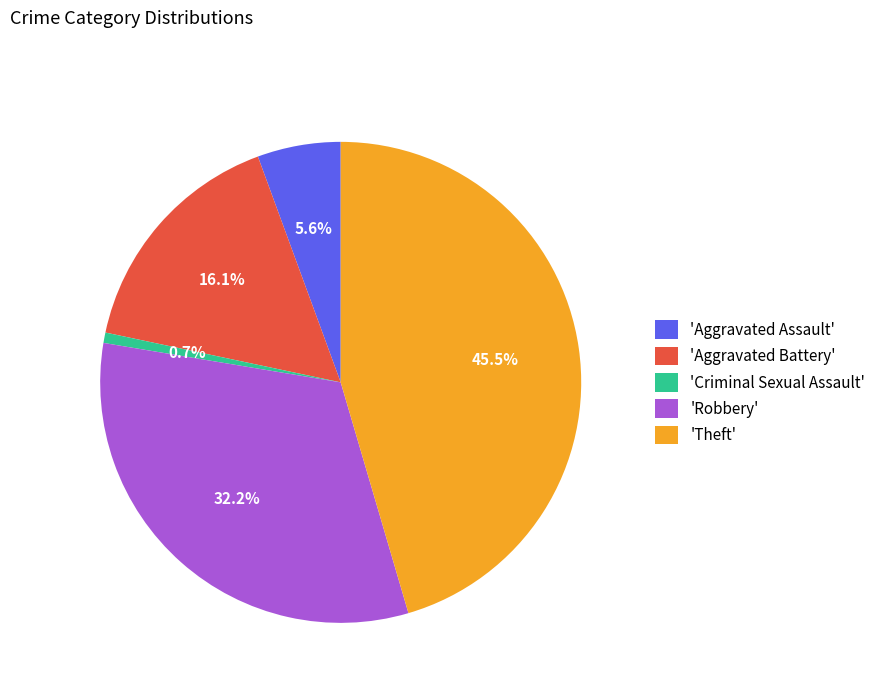

Is there any slice that represents more than half of the pie?

No